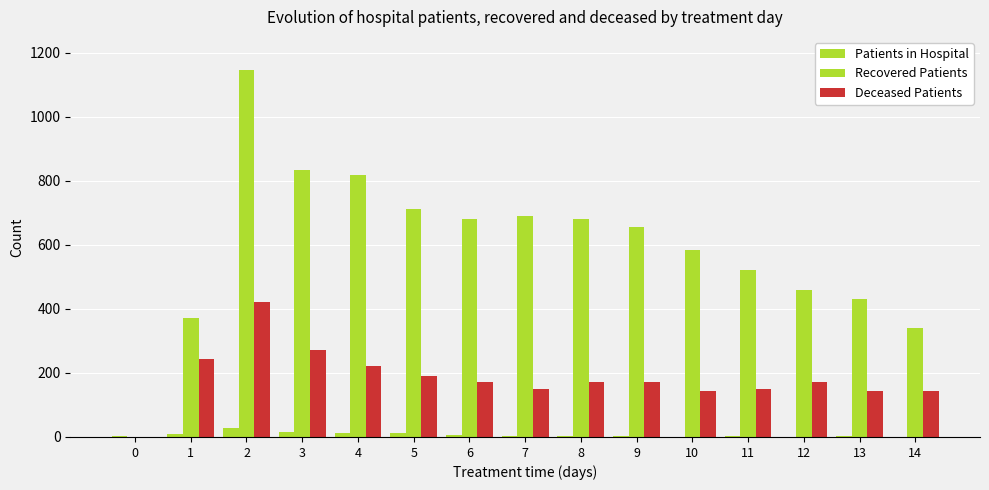

Reading left to right, extract all data points from this chart.

Patients in Hospital: 0=2	1=10	2=27	3=14	4=11	5=13	6=6	7=3	8=4	9=2	10=0	11=3	12=1	13=4	14=1
Recovered Patients: 0=0	1=372	2=1145	3=834	4=819	5=711	6=682	7=689	8=680	9=656	10=585	11=521	12=458	13=432	14=342
Deceased Patients: 0=0	1=245	2=421	3=271	4=221	5=190	6=172	7=149	8=171	9=173	10=145	11=151	12=173	13=145	14=145